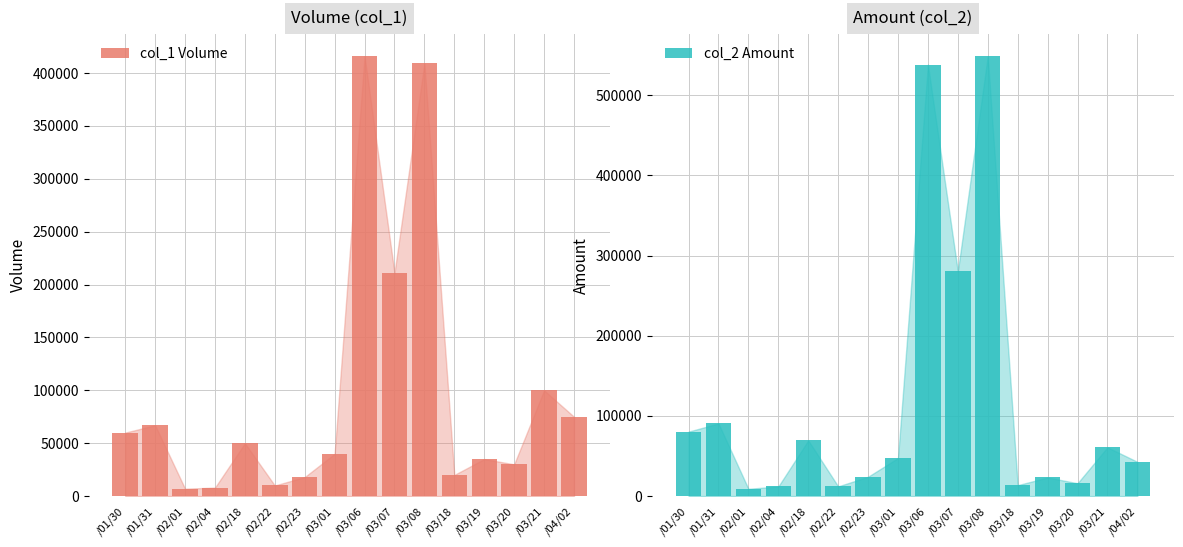

True or false: col_1 Volume has a value of 7000 at /02/01.

True